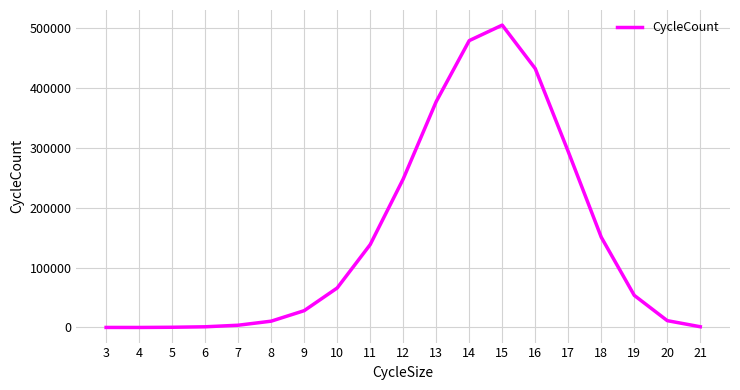

True or false: the data shows 504390 at 15.

True